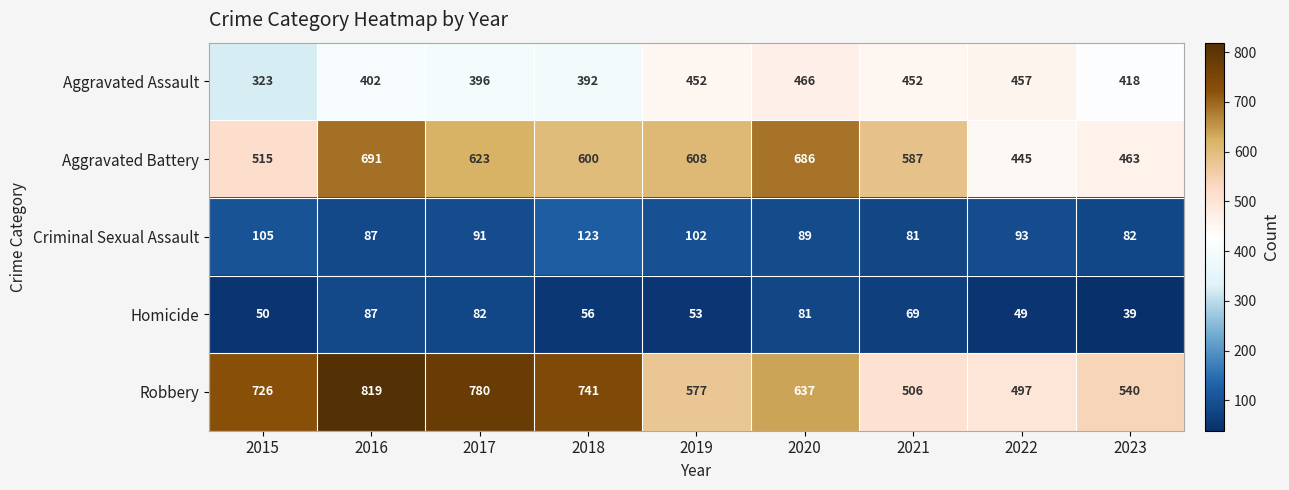

Is it true that Aggravated Assault equals 100 at 2016?

False